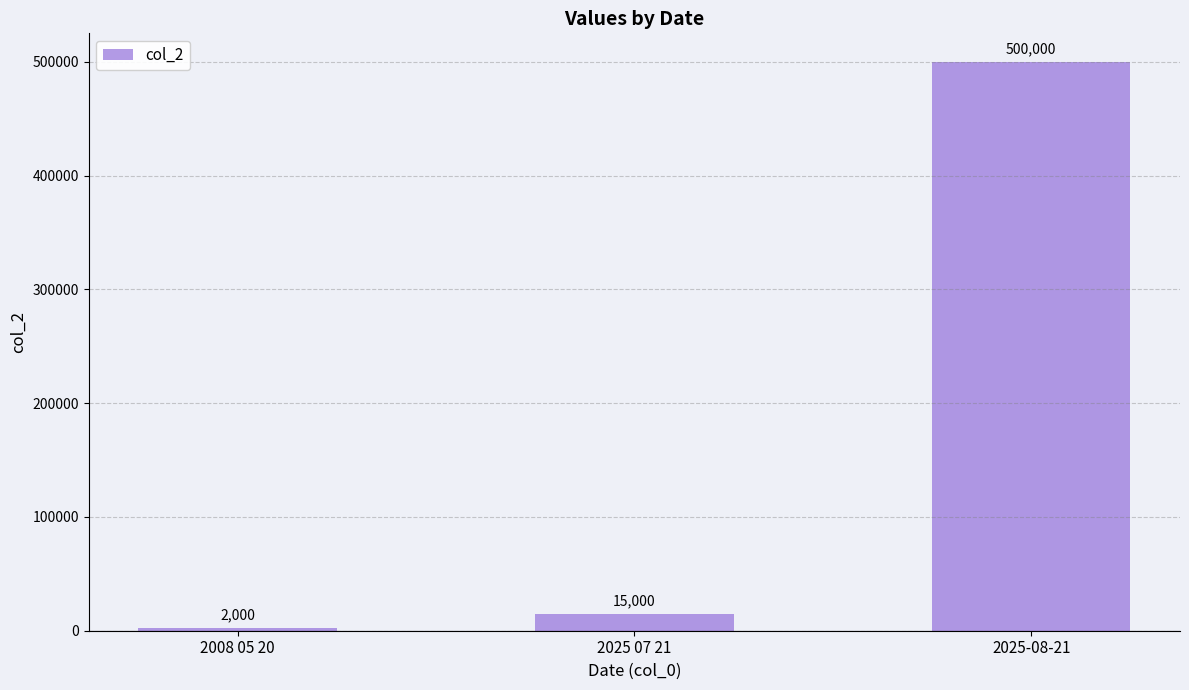

Are the bars horizontal?

No